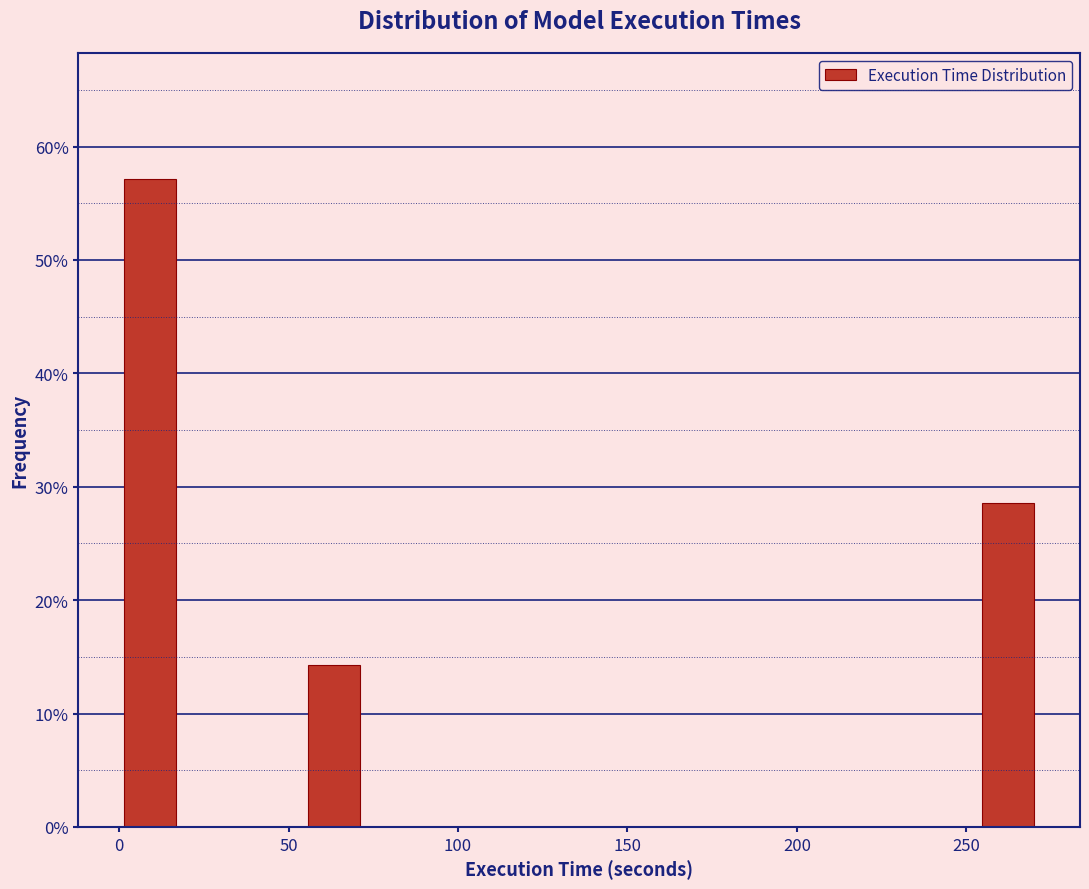

Around what value on the x-axis is the tallest bar? Give the approximate position of its centre, as read against the axis.

10